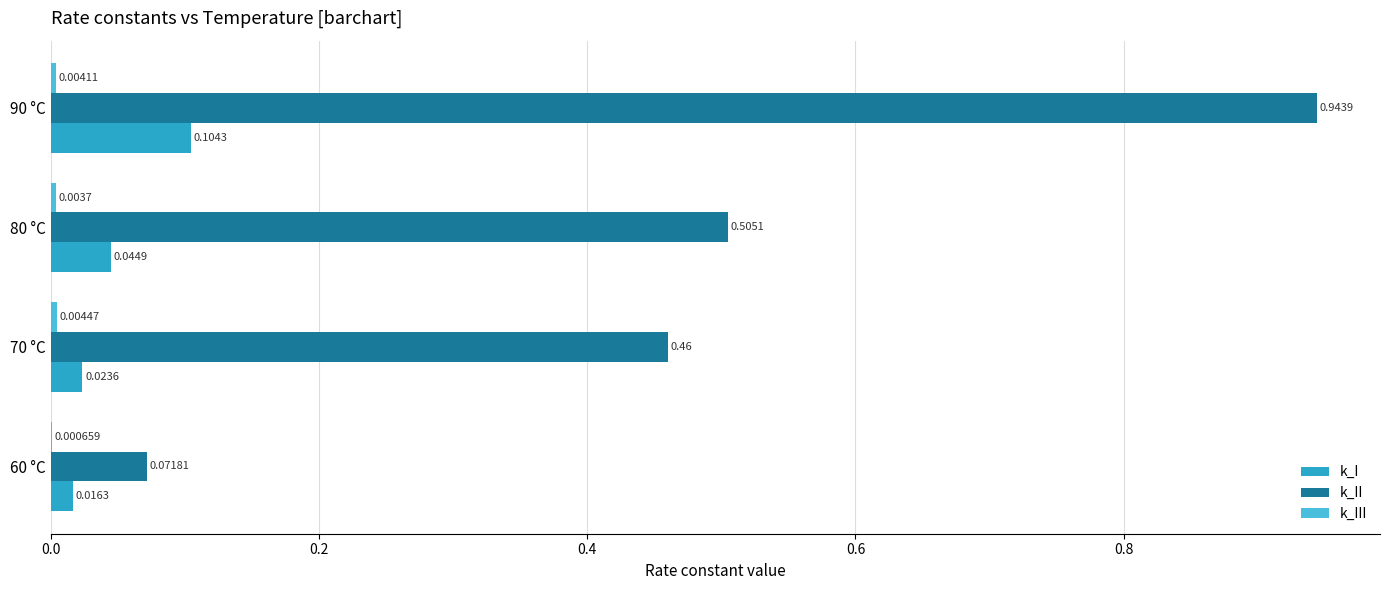

Which series changed the most between 60 °C and 70 °C?

k_II